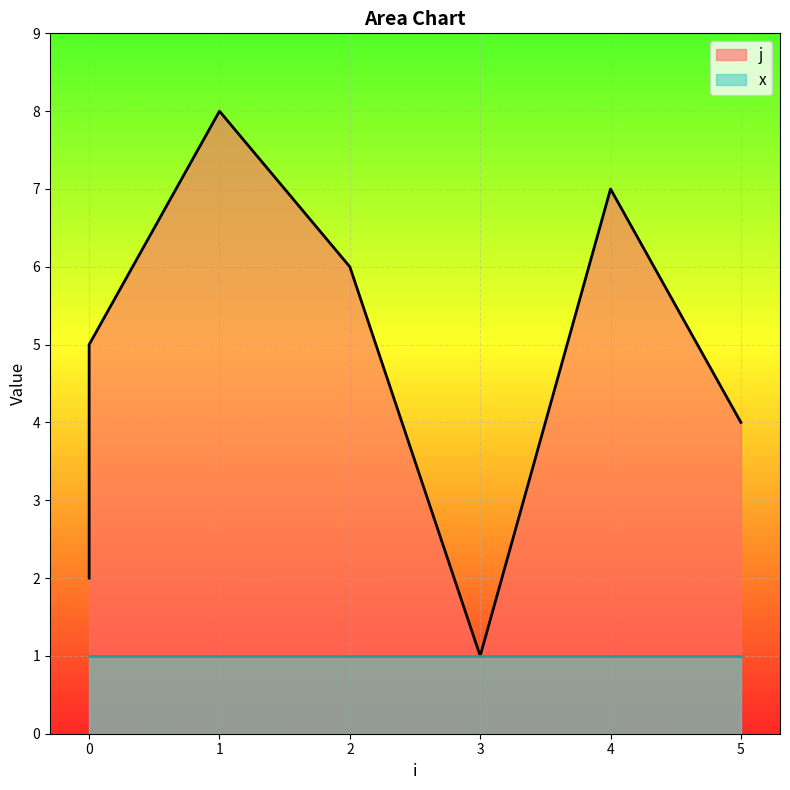

How many interior local valleys (lower than both neighbors) does the data have?

1